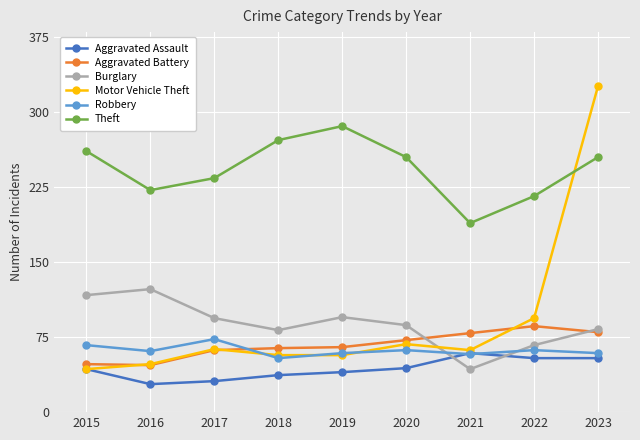

What is the difference between the highest and lowest values at 2018?

235